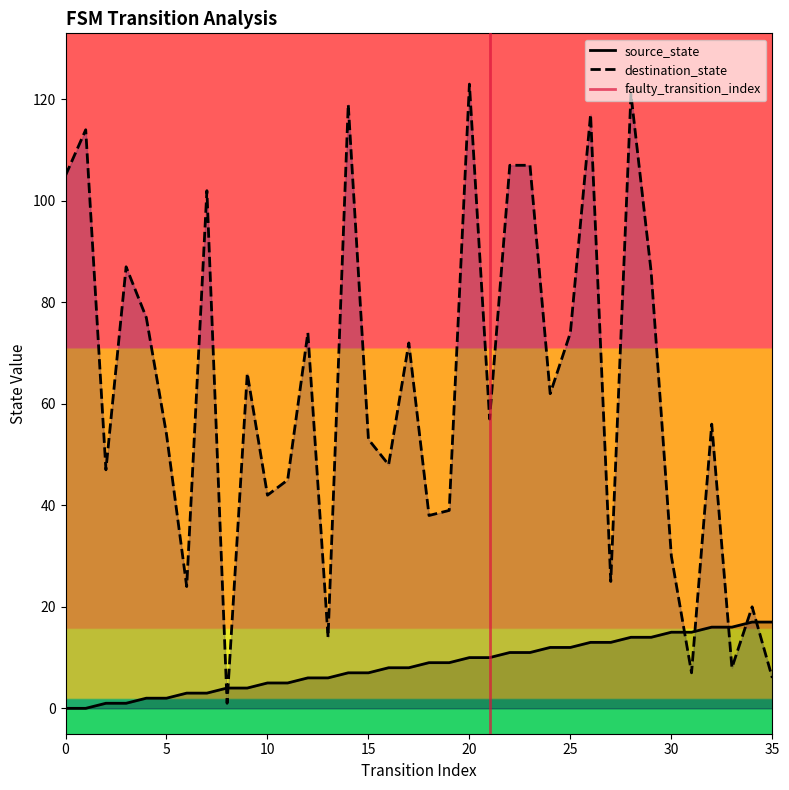

At which category is the sum across all series the highest?

28